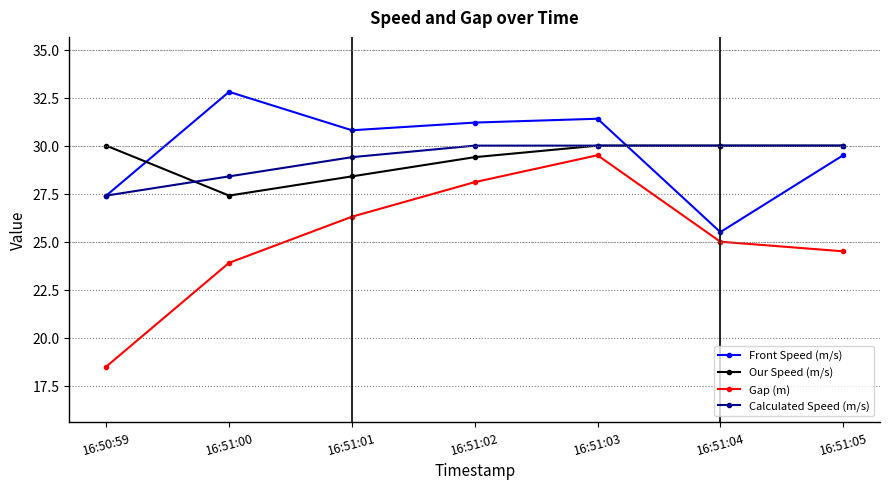

How many interior local valleys does the Front Speed (m/s) series have?

2